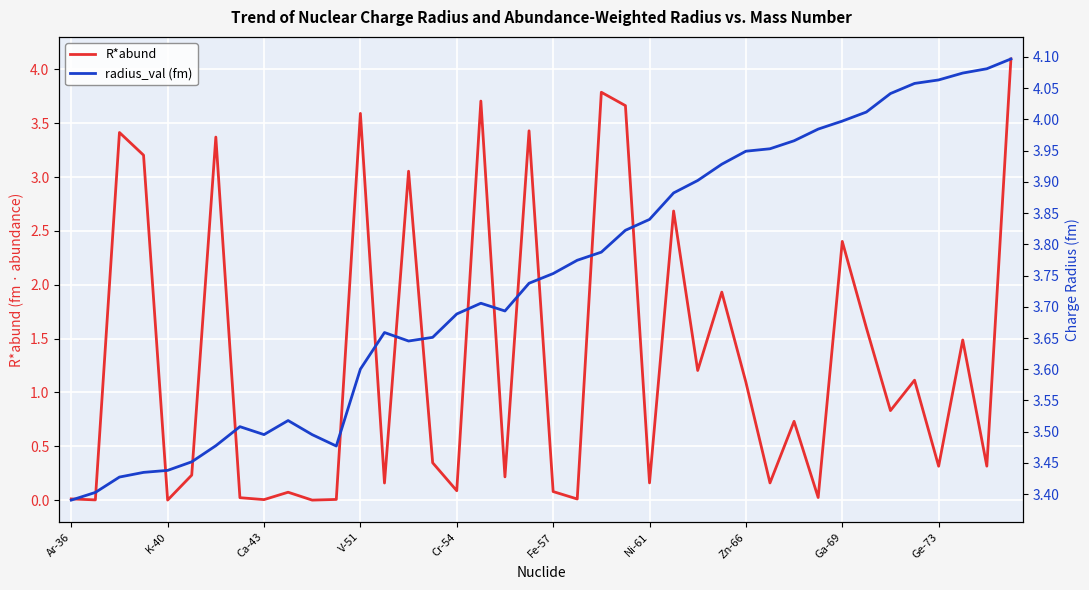

What is the maximum value for radius_val (fm)?

4.1